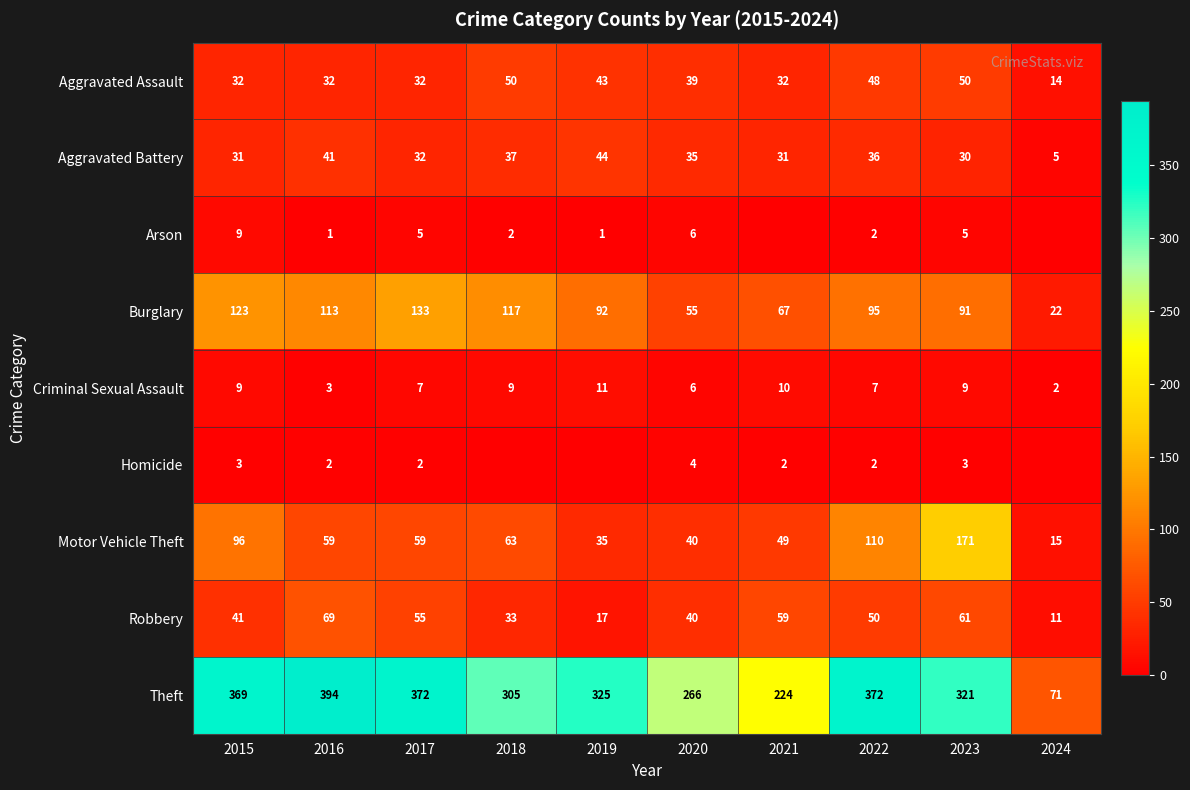

What is the difference between the maximum and minimum values in the Burglary series?

111